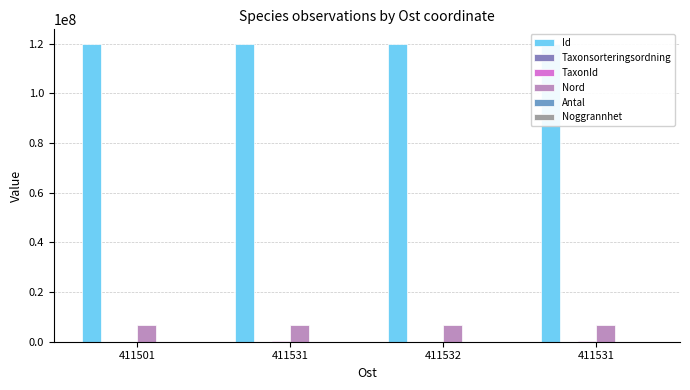

The value of Id at 411532 is 119820380. True or false?

True